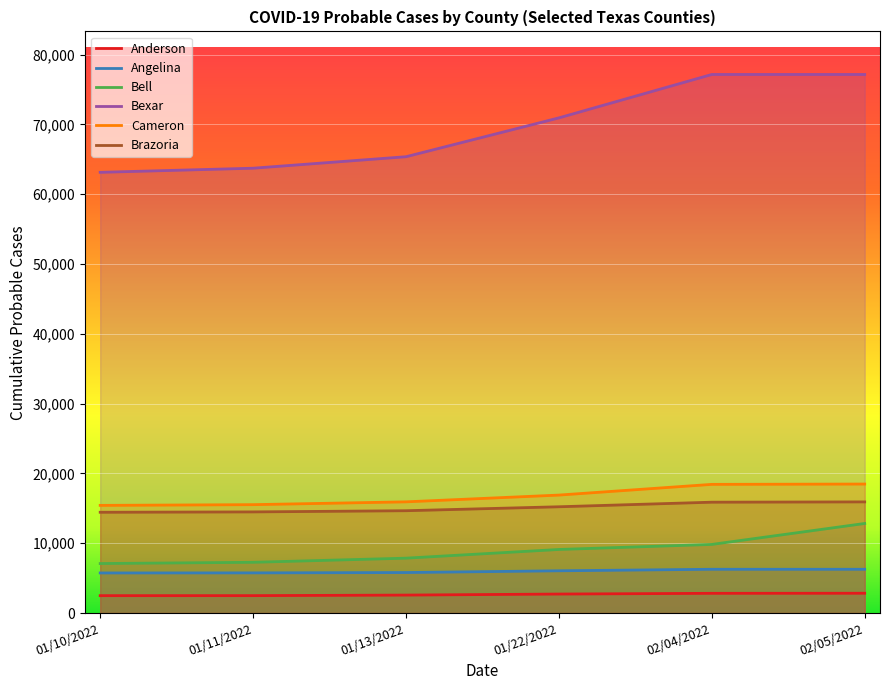

Between 01/22/2022 and 02/01/2022, which series saw the biggest shift?

Bexar